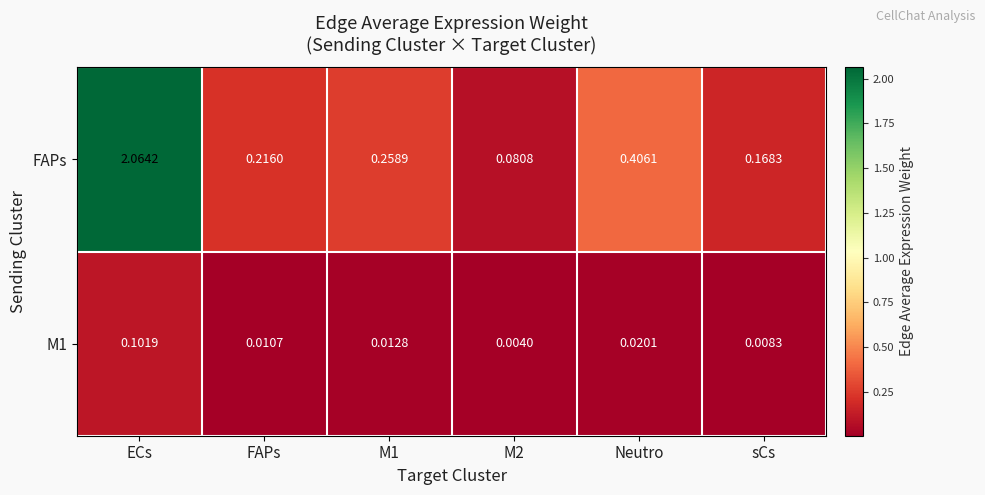

Which series has the widest spread of values?

FAPs